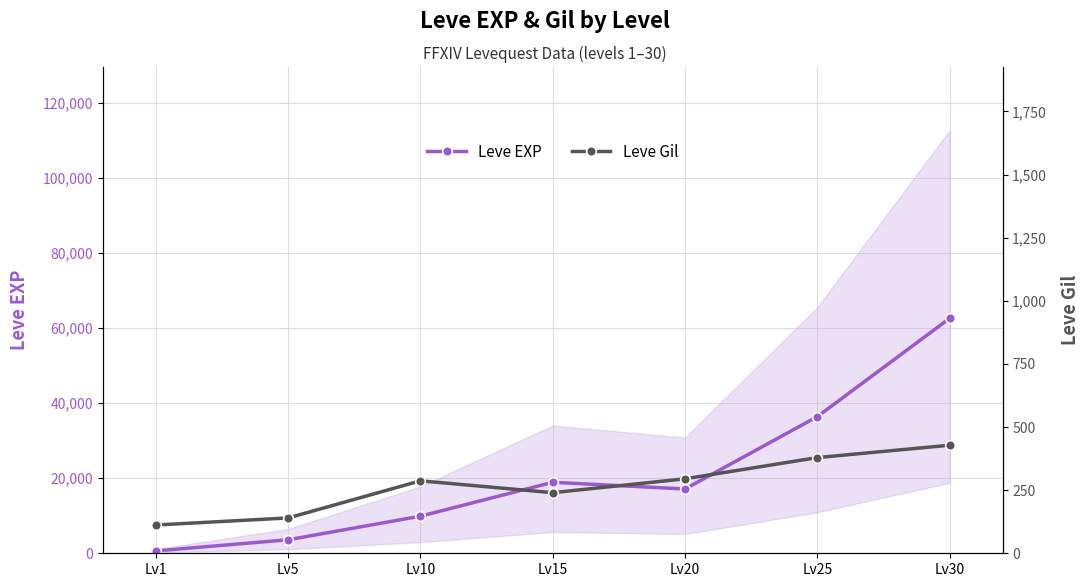

Which has a higher value, Lv30 or Lv10?

Lv30